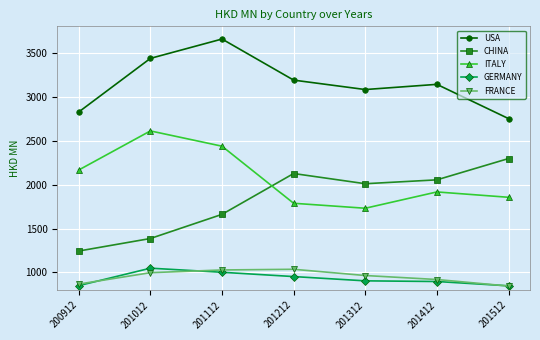

What value does the ITALY series have at 201212?

1787.1